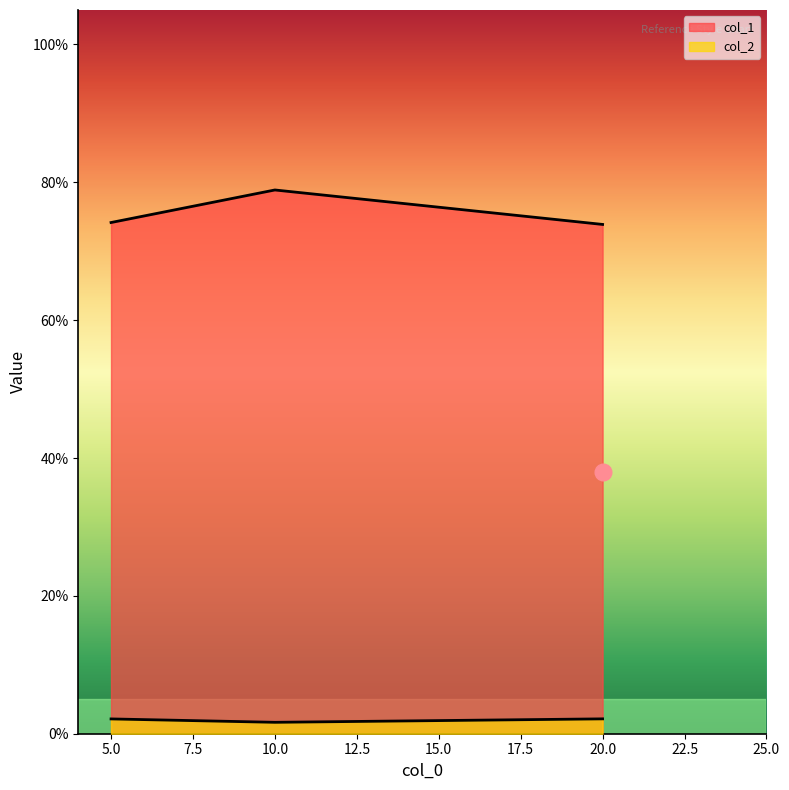

Reading left to right, what are all the values shown in this chart?

col_1: 0.7	0.8	0.7
col_2: 0.0	0.0	0.0